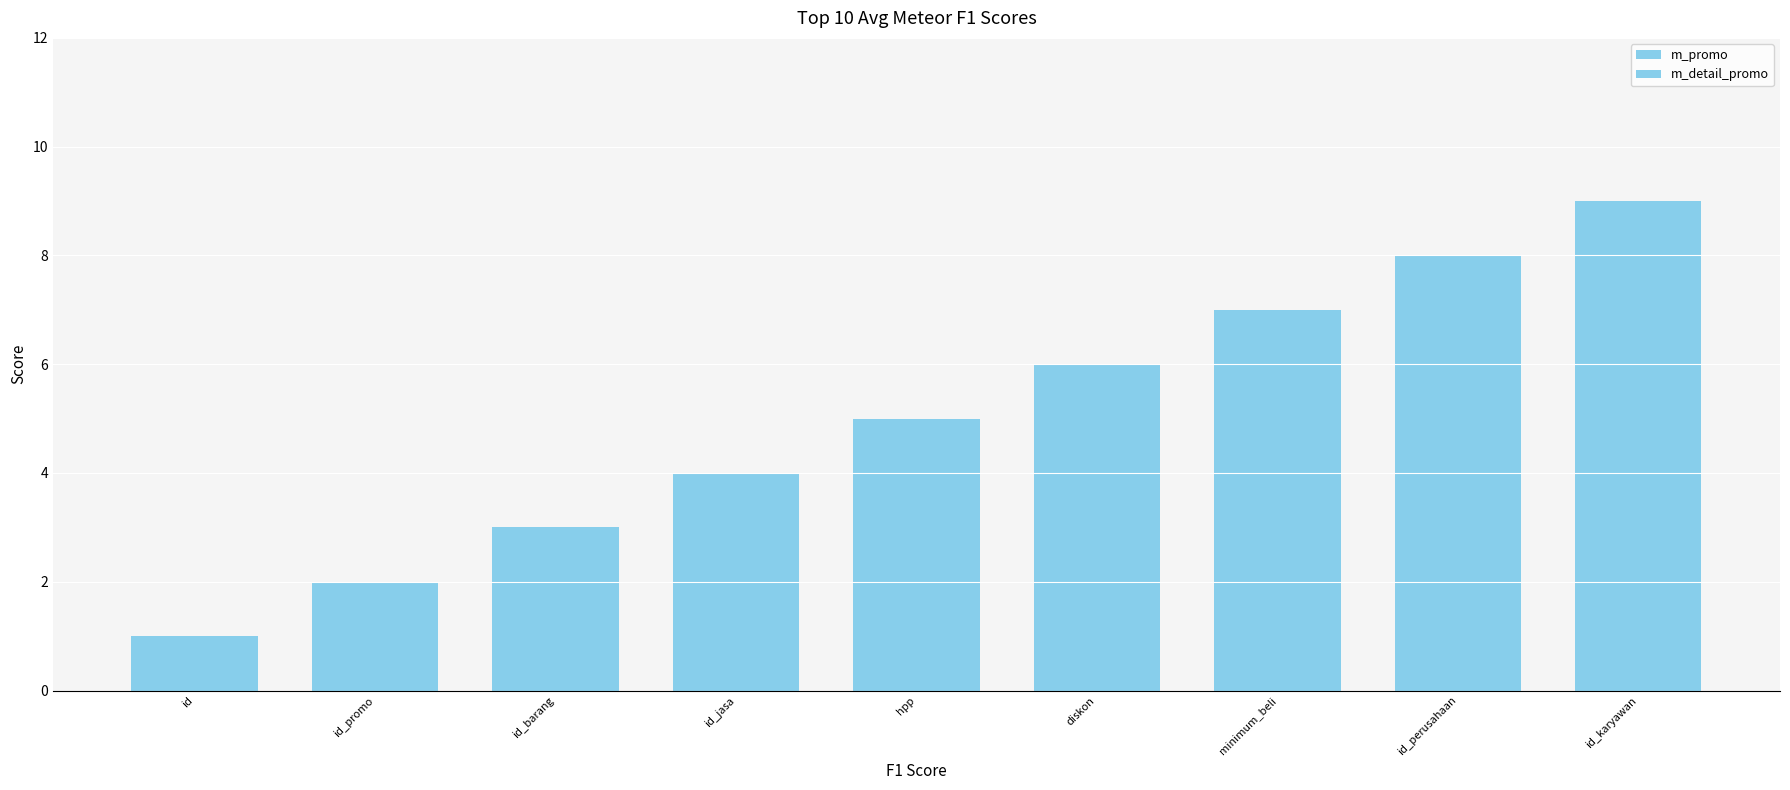

How many groups of bars are there?

9